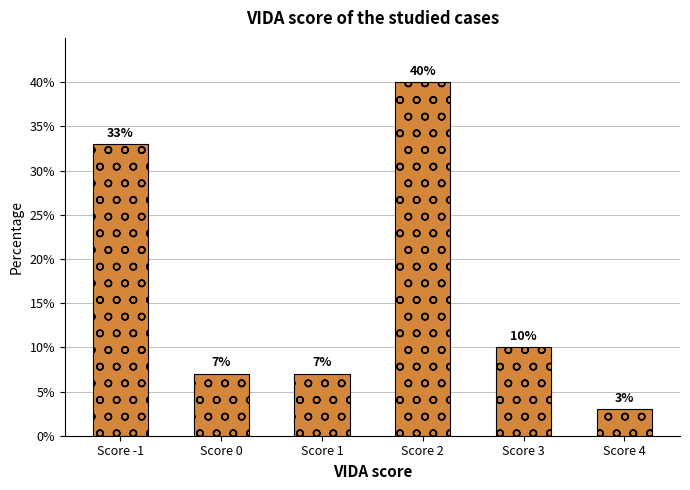

At which label does the data first exceed 10?

Score -1